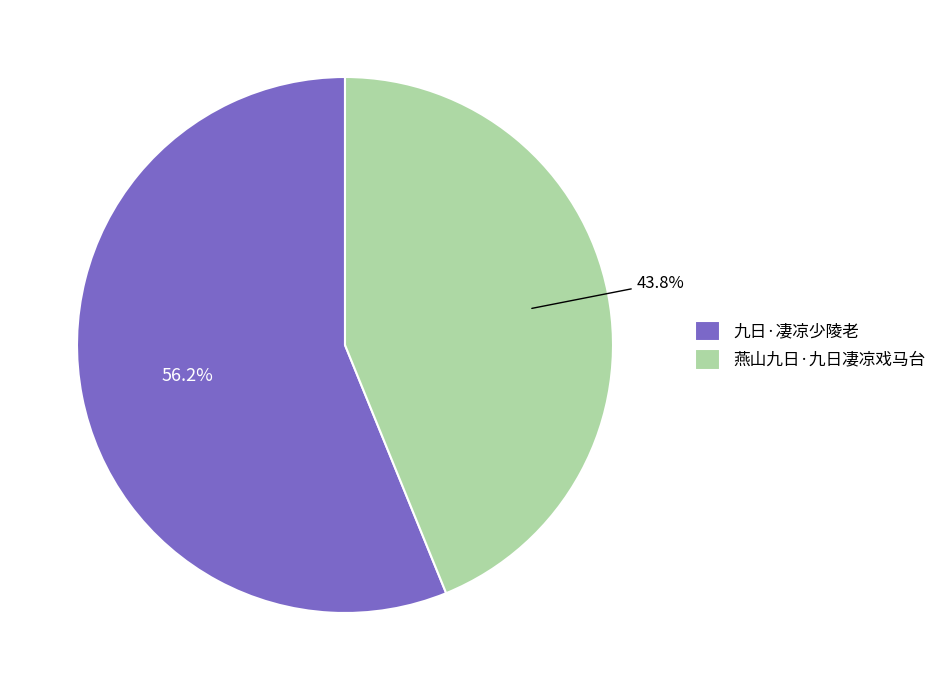

What is the ratio of the value at 燕山九日·九日凄凉戏马台 to the value at 九日·凄凉少陵老?

0.8